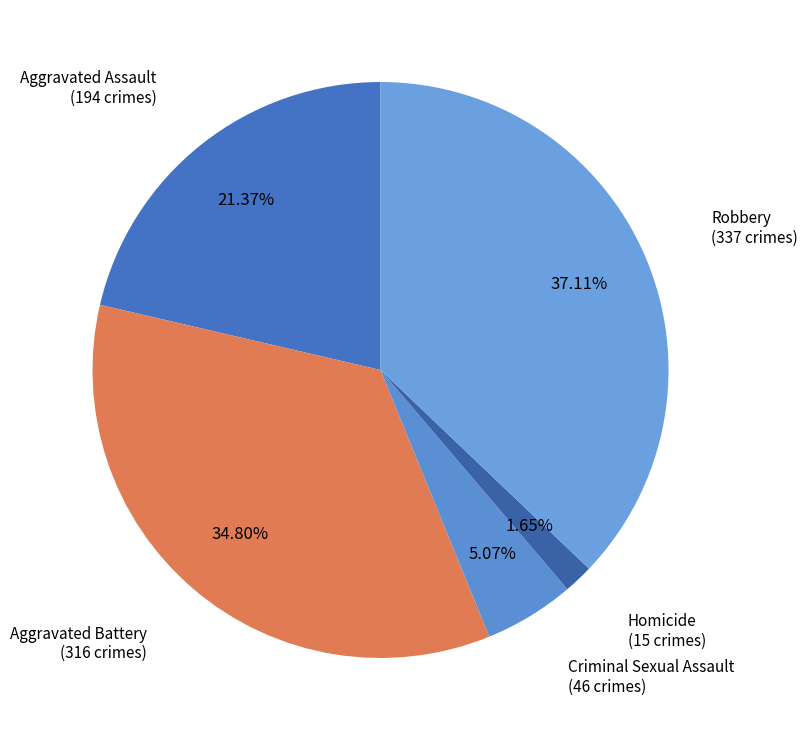

Do Criminal Sexual Assault and Aggravated Battery together represent more than half of the pie?

No